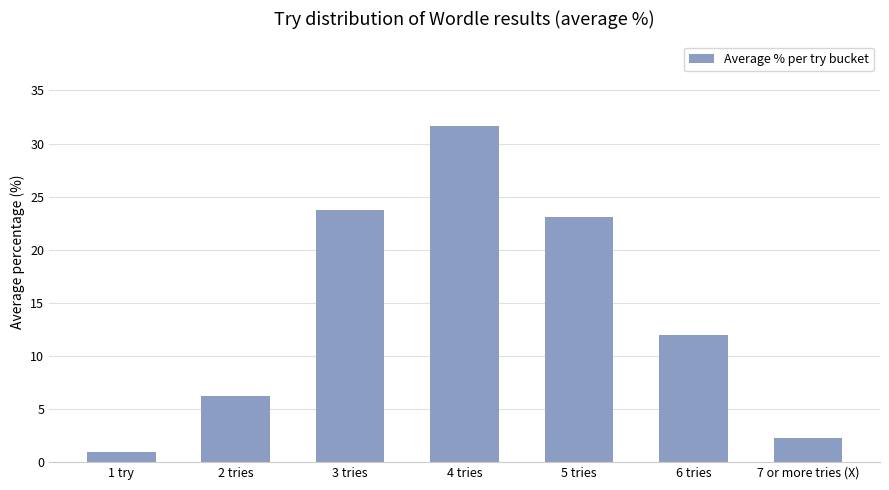

Is it true that the value at 5 tries is 35.4?

False